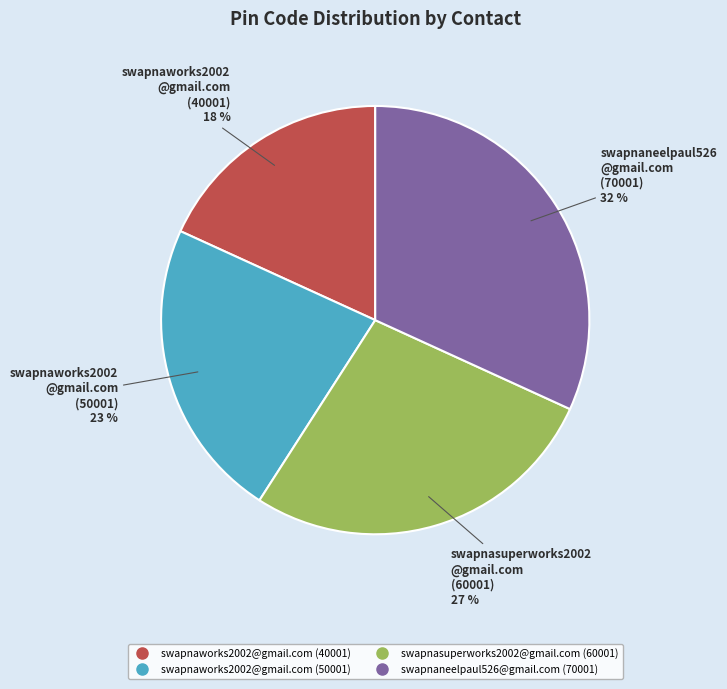

To the nearest percent, what is the difference between the swapnaworks2002@gmail.com (50001) and swapnaworks2002@gmail.com (40001) slice percentages?

5%